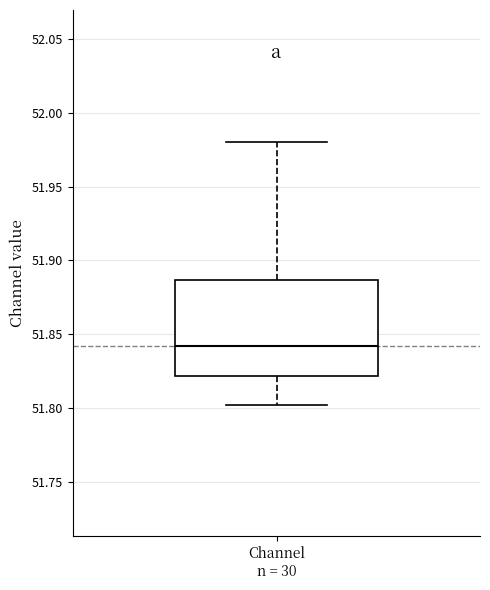

Read this box plot against the y-axis: the position of the median line, the range covered by the box, and the ends of both whiskers. The values are not printed on the chart, so give them approximately, as read against the axis.

median 51.840, box 51.820 to 51.885, whiskers 51.800 to 51.980